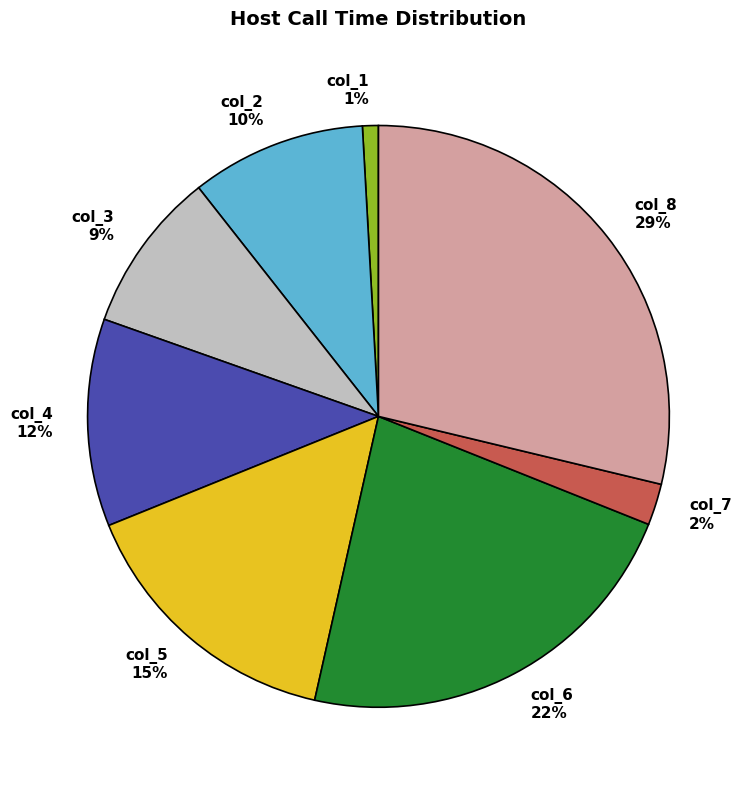

What is the largest slice in the pie chart?

col_8